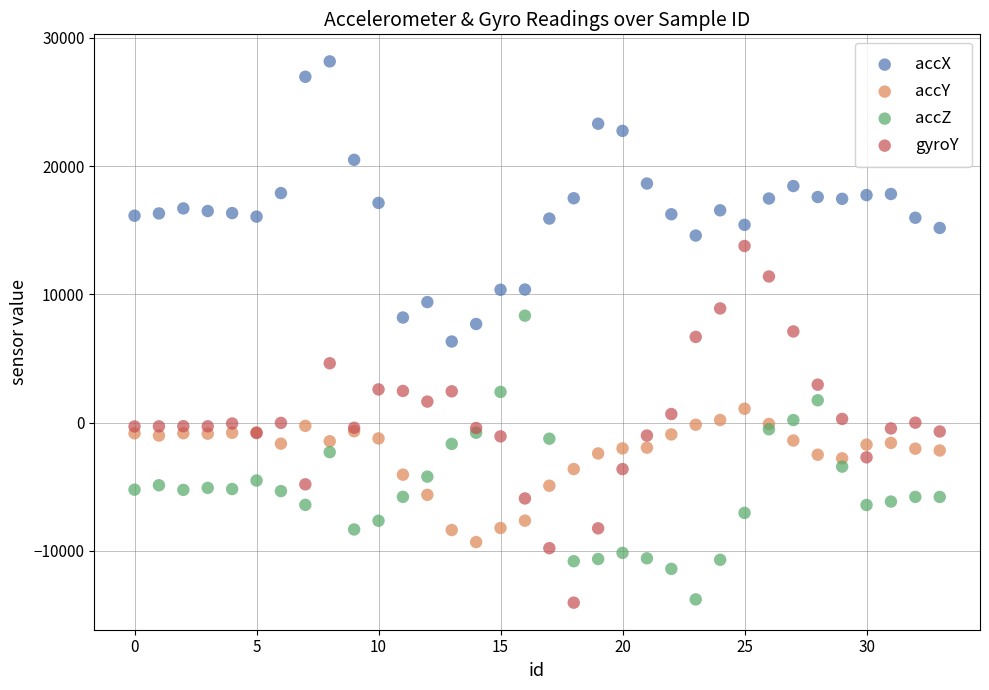

Which series has the largest Y range (max minus min)?

gyroY